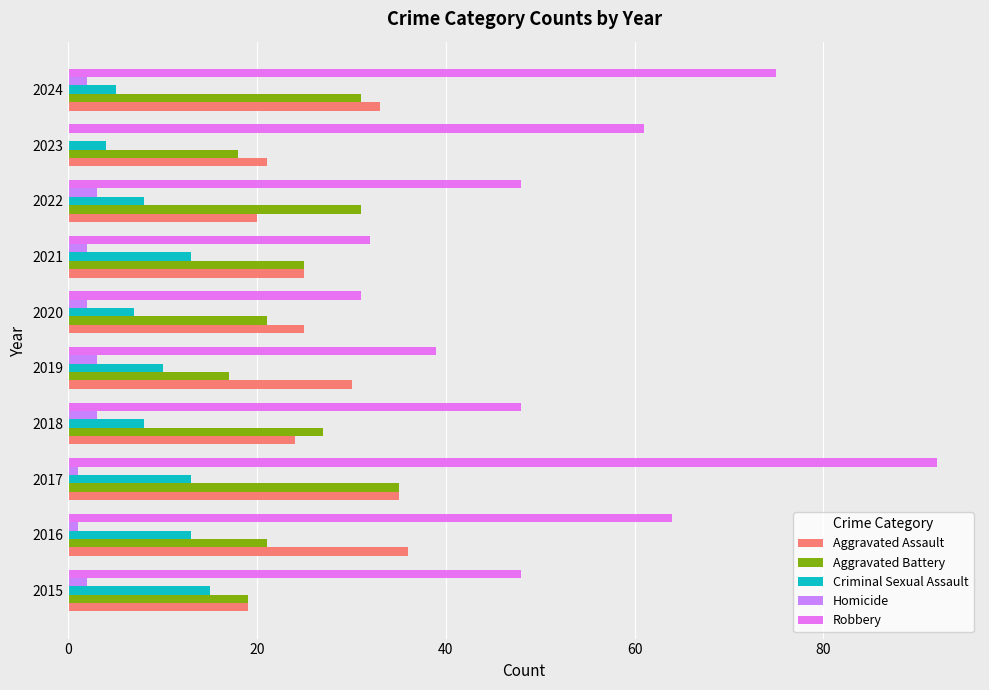

At which category is the sum across all series the highest?

2017